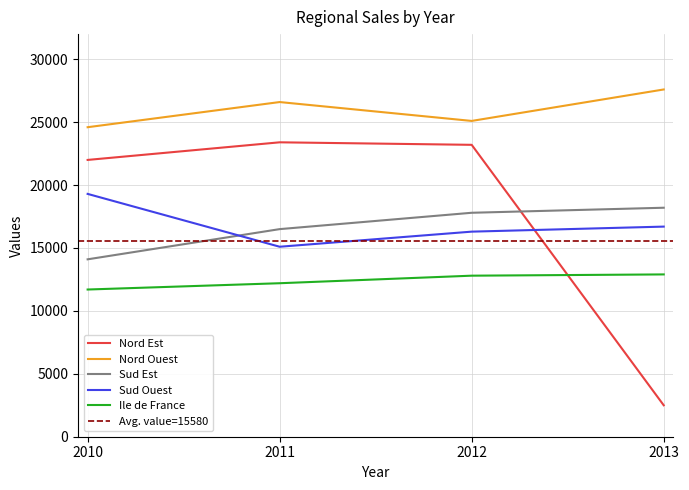

Reading left to right, list all the values displayed in this chart.

Nord Est: 22000	23400	23200	2500
Nord Ouest: 24600	26600	25100	27600
Sud Est: 14100	16500	17800	18200
Sud Ouest: 19300	15100	16300	16700
Ile de France: 11700	12200	12800	12900